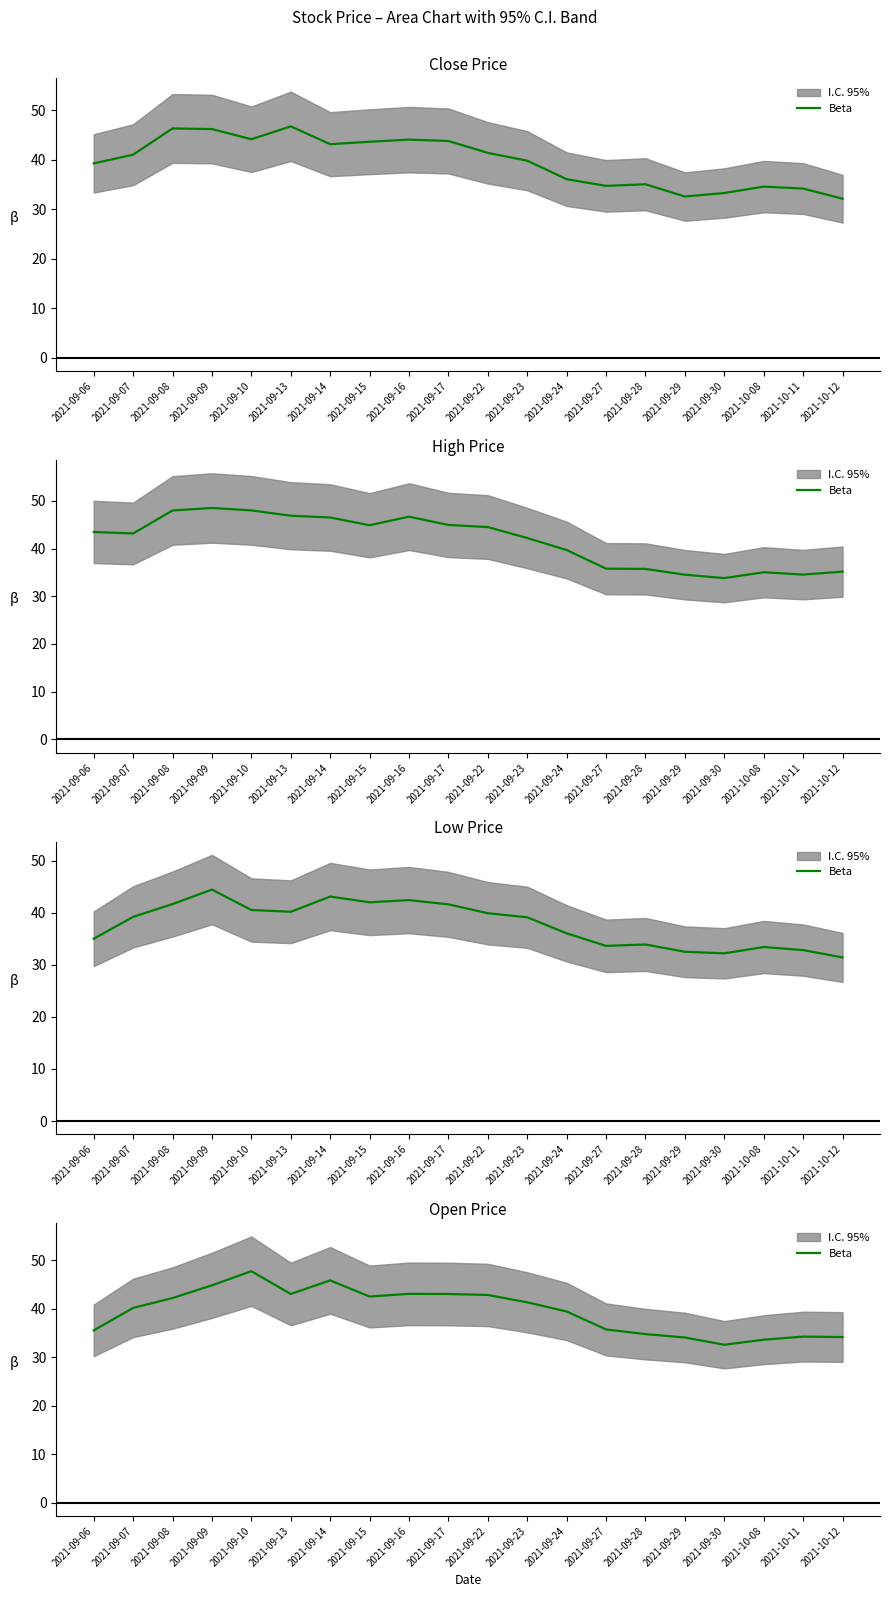

What is the approximate value at 2021-09-16?

43.0